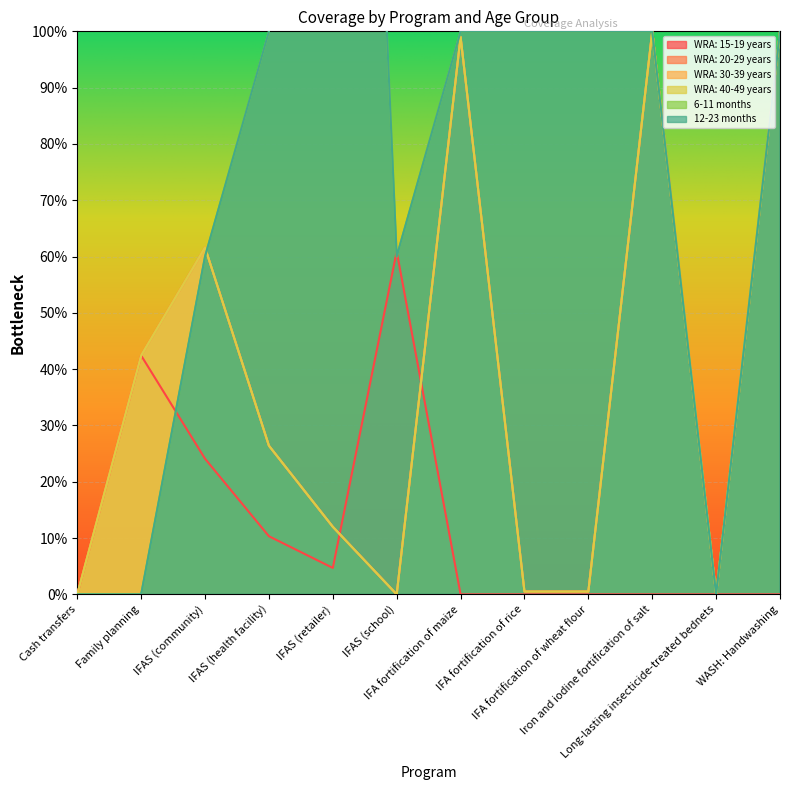

In WRA: 15-19 years, how many points are lower than both neighbors (excluding endpoints)?

1